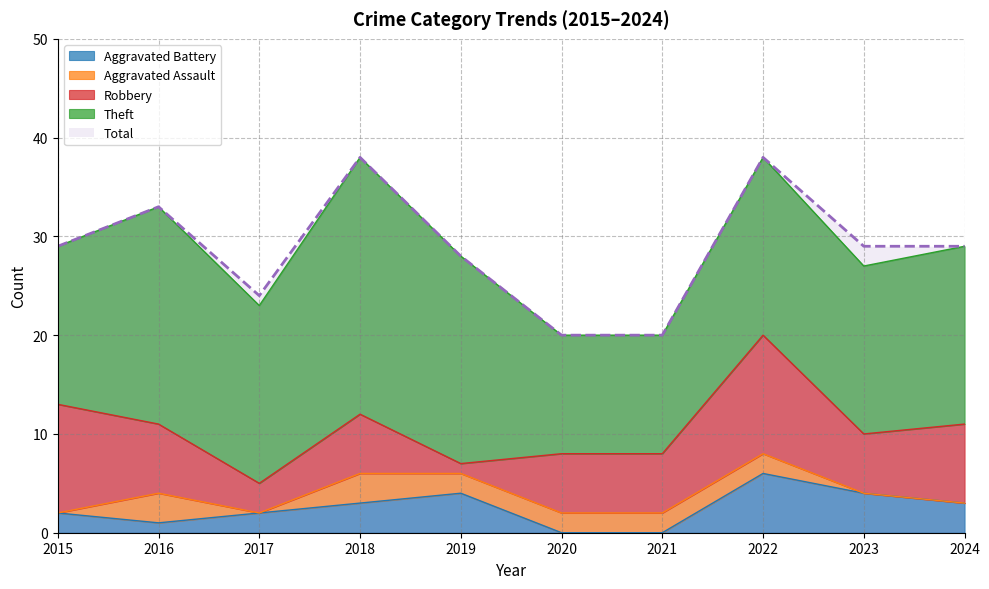

Which series changed the most between 2019 and 2021?

Theft